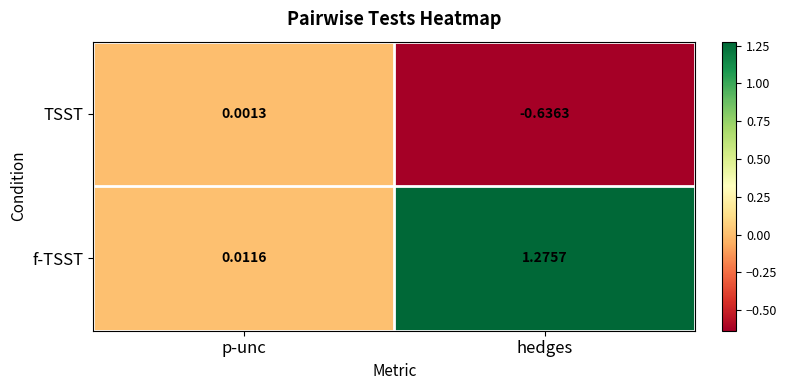

At which category does the chart reach its minimum across all series?

hedges